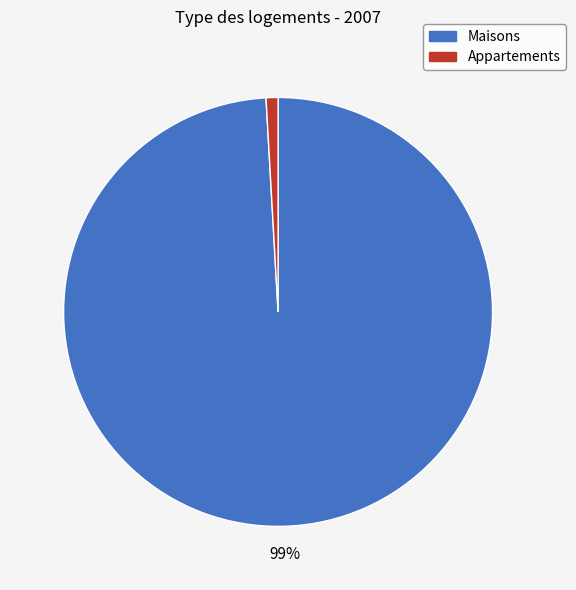

To the nearest percent, what is the difference between the largest and smallest slice percentages?

98%